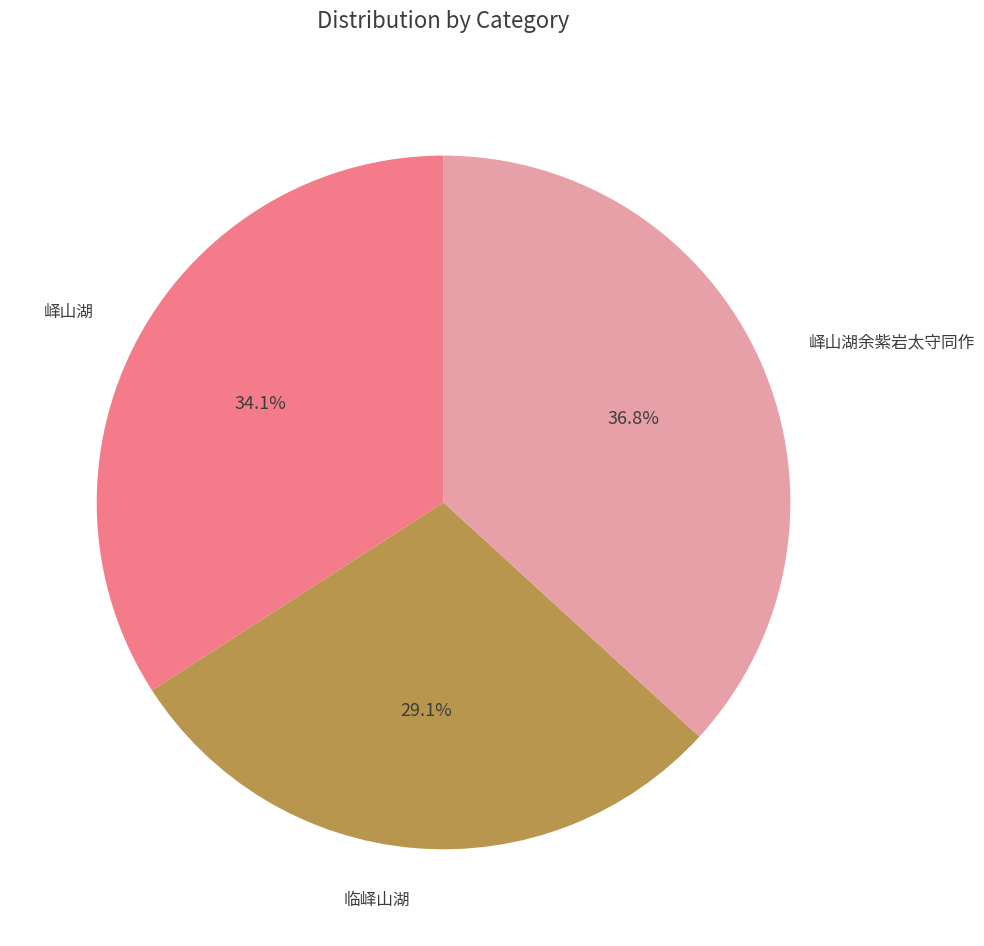

How much of the chart is everything except 峄山湖?

65.9%